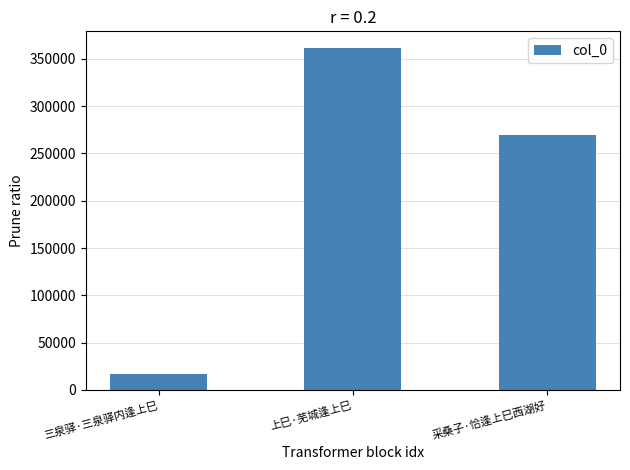

How many categories are shown in the chart?

3